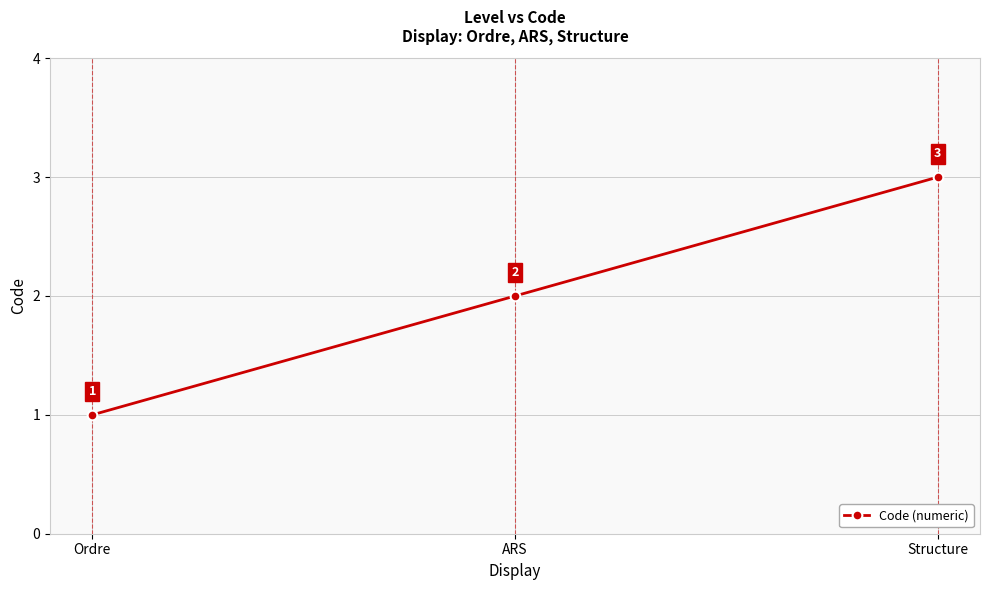

What position from the left is ARS?

2